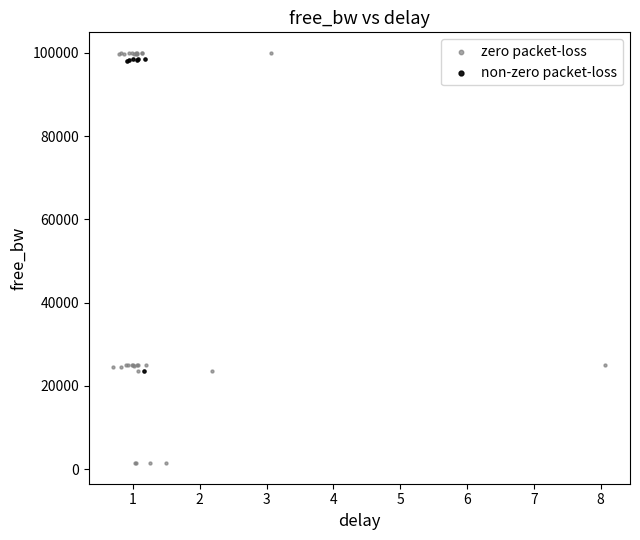

Which series has the widest spread of Y values?

zero packet-loss